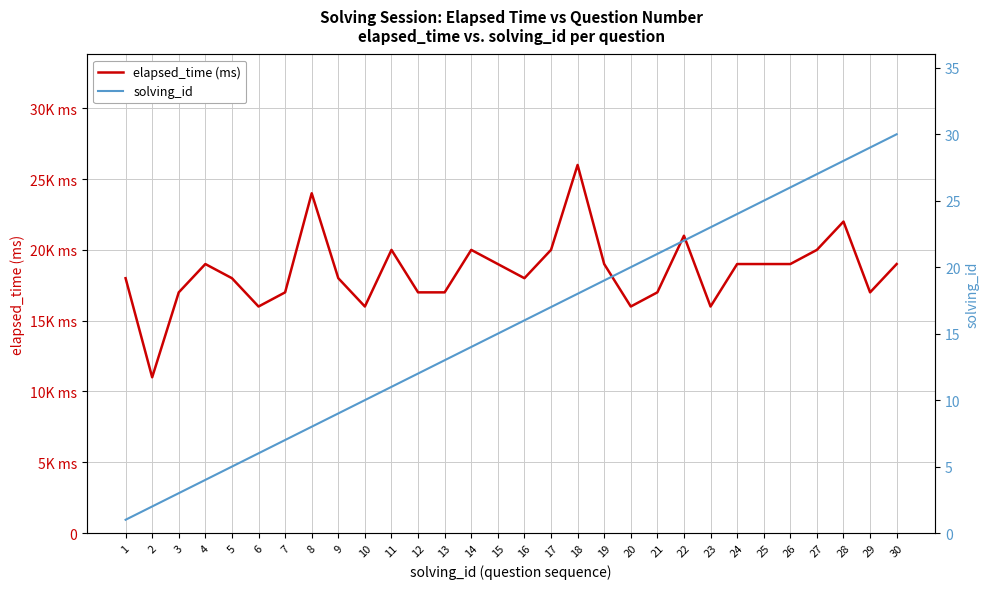

At how many categories does at least one series exceed 19929?

8